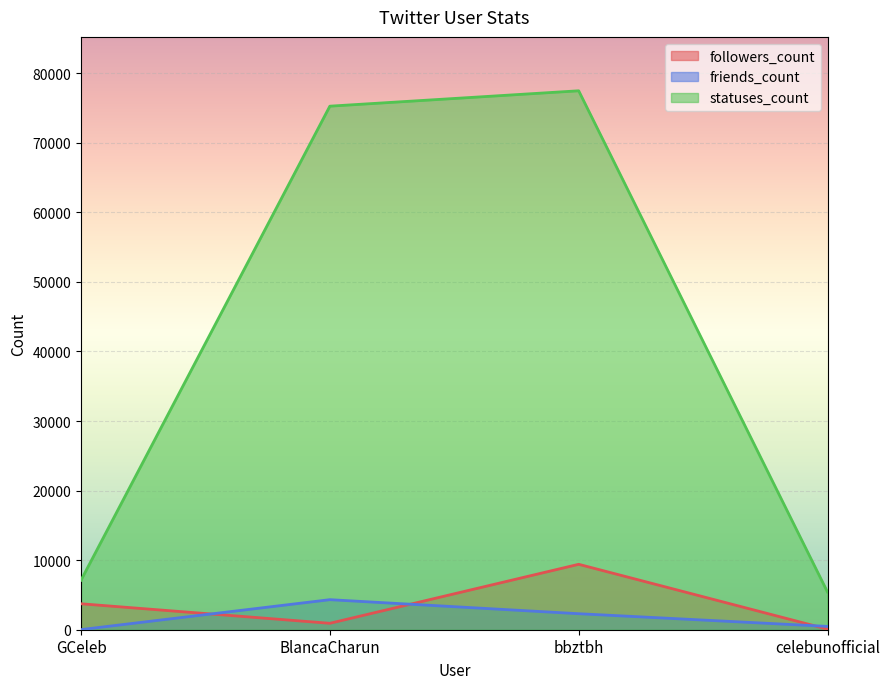

Is it true that statuses_count equals 8441 at celebunofficial?

False